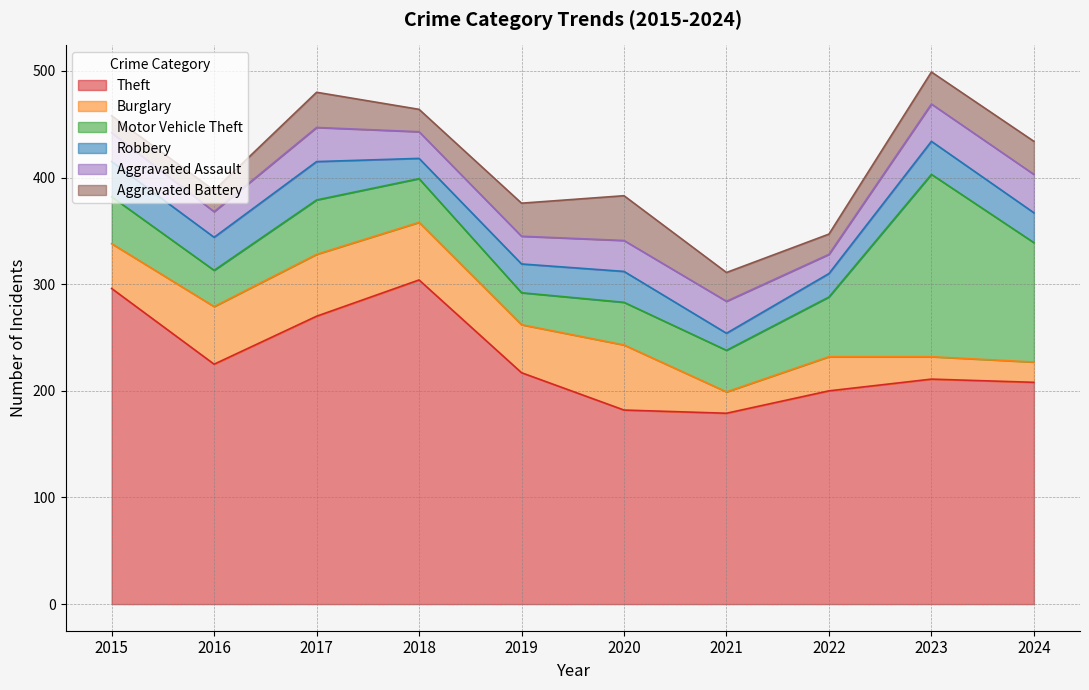

What is the total value across all series at 2016?

388